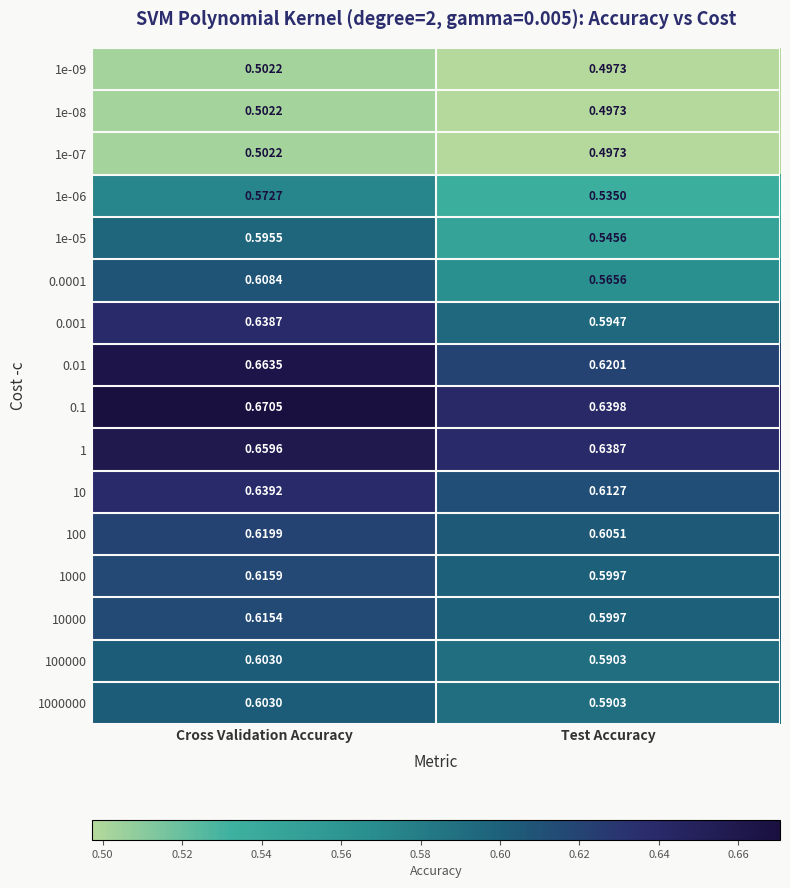

At which category does the chart reach its minimum across all series?

Test Accuracy